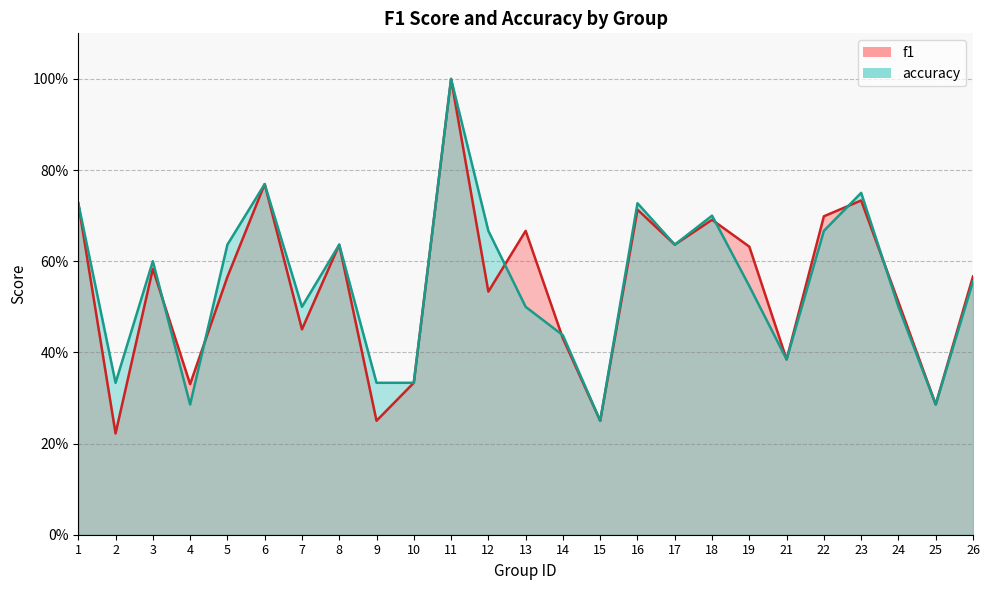

What is the sum of all accuracy values?

13.8